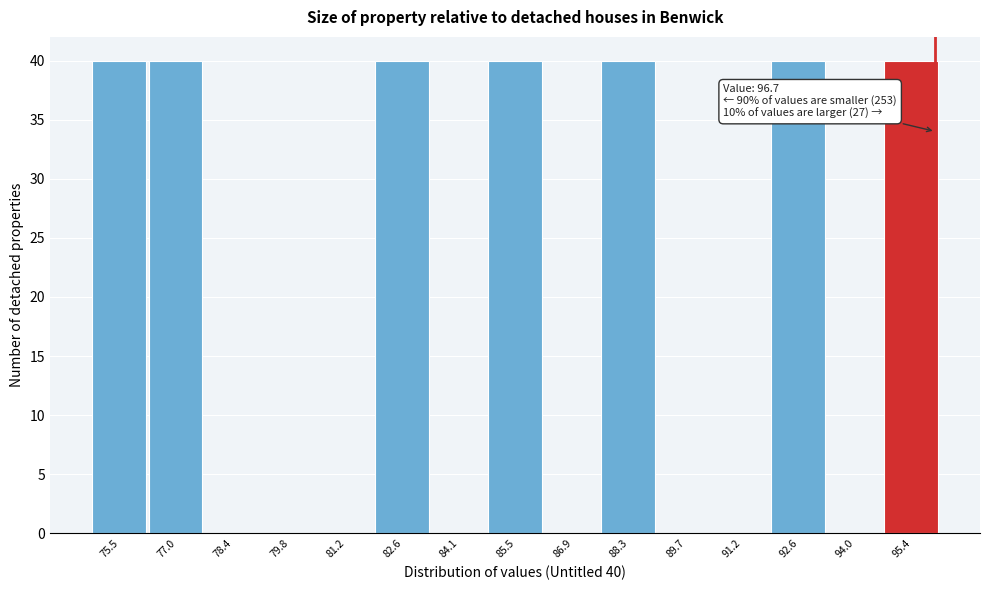

Reading right to left, list all the values displayed in this chart.

95.4=40	94.0=0	92.6=40	91.2=0	89.7=0	88.3=40	86.9=0	85.5=40	84.1=0	82.6=40	81.2=0	79.8=0	78.4=0	77.0=40	75.5=40